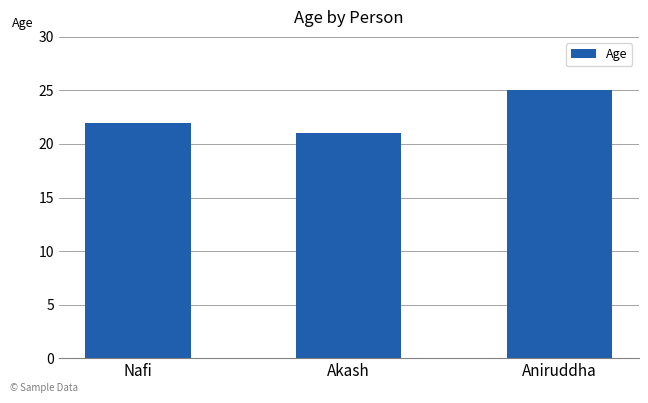

What is the approximate value at Nafi?

22